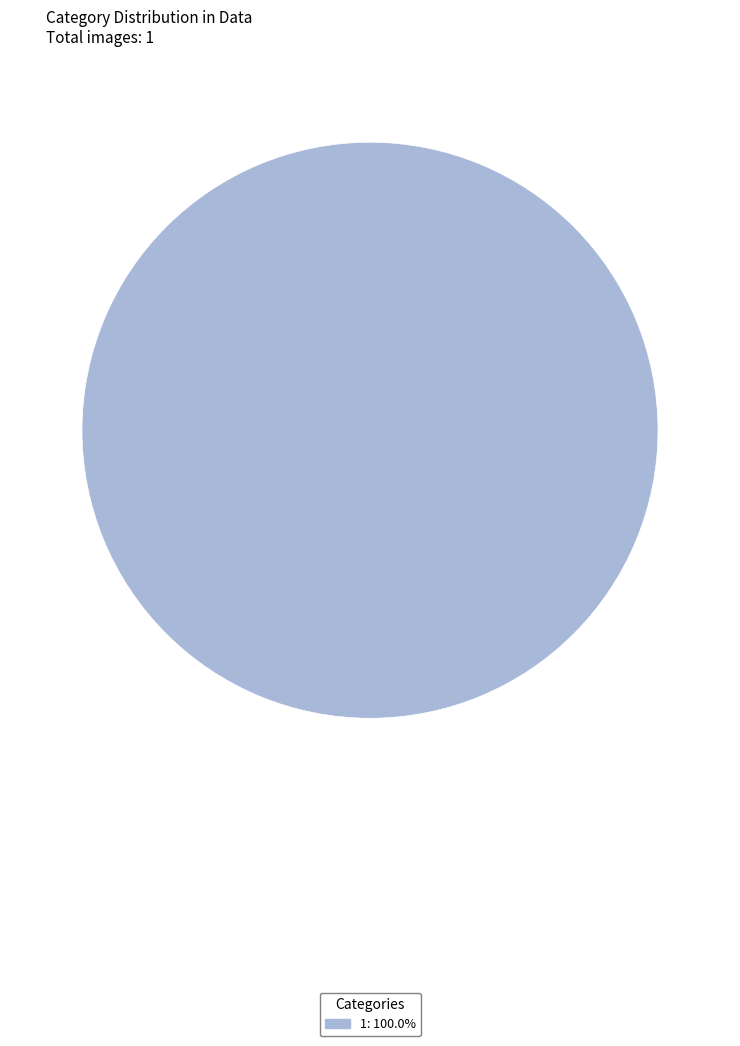

Is there a majority slice in this chart?

Yes